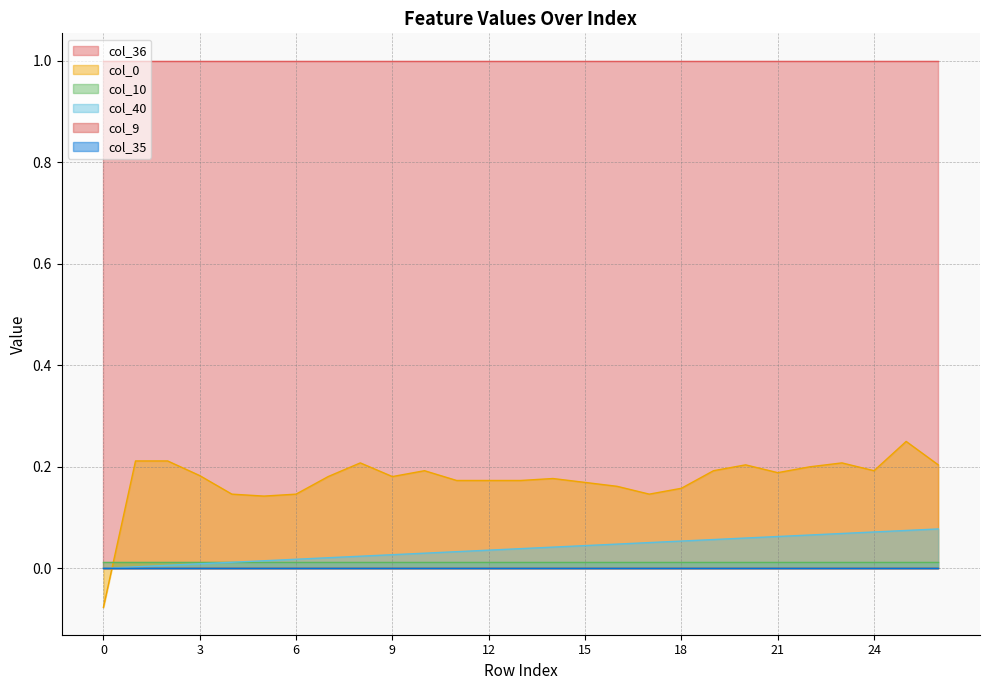

What is the spread (max minus min) of values at 17?

1.0